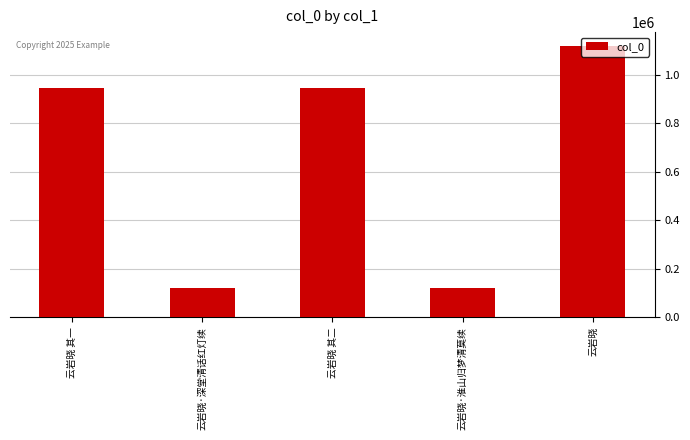

What is the smallest value displayed?

120950